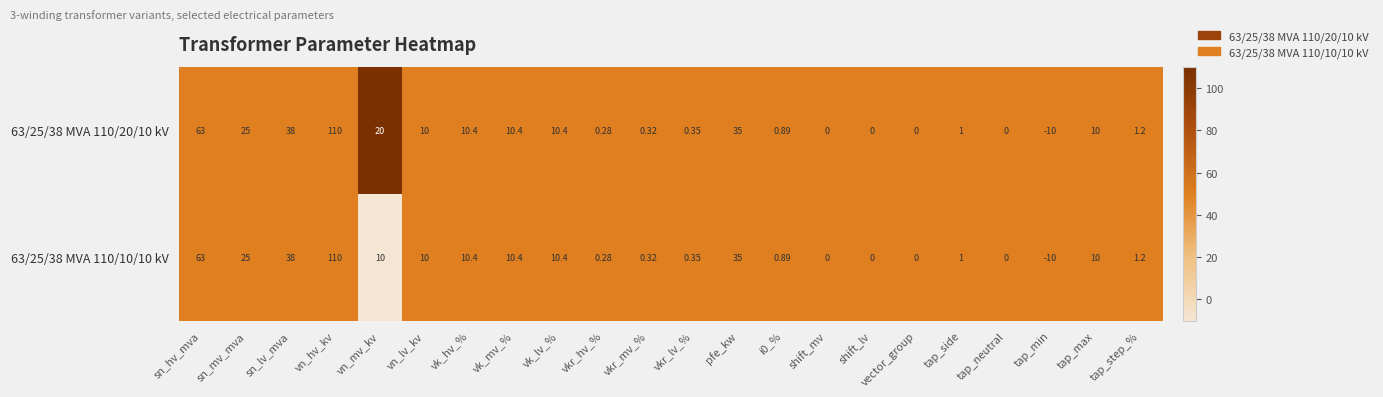

At which category is the sum across all series the highest?

vn_hv_kv